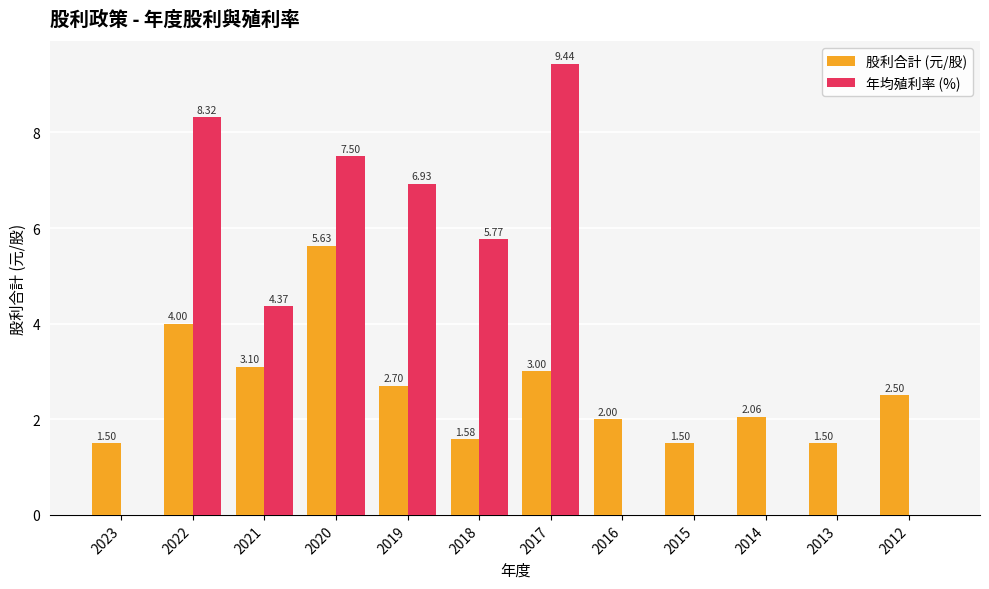

What is the highest value of the 年均殖利率 (%) series?

9.4